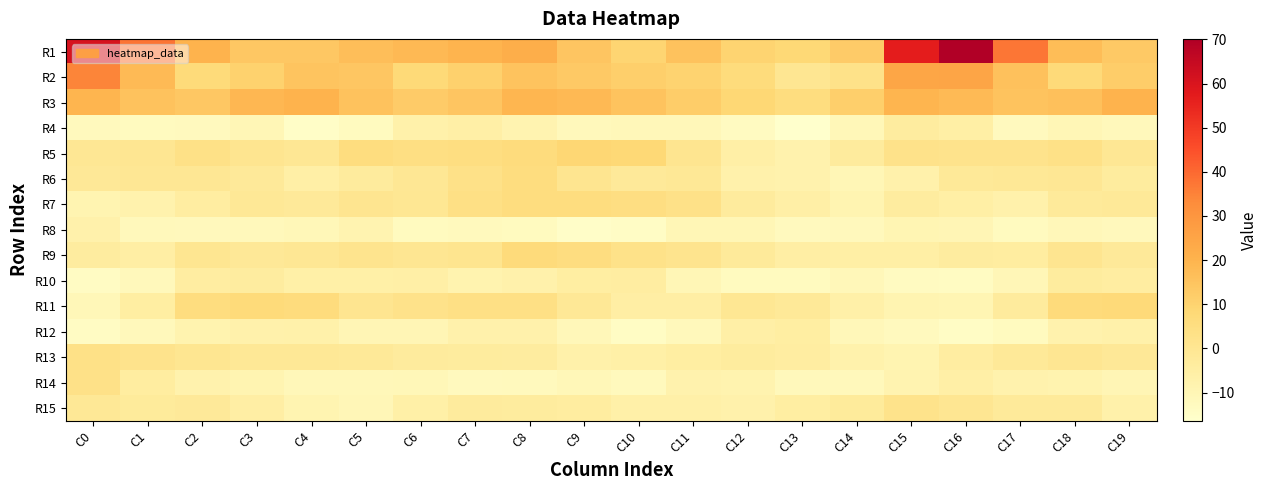

Which label corresponds to the largest value in the chart?

C16